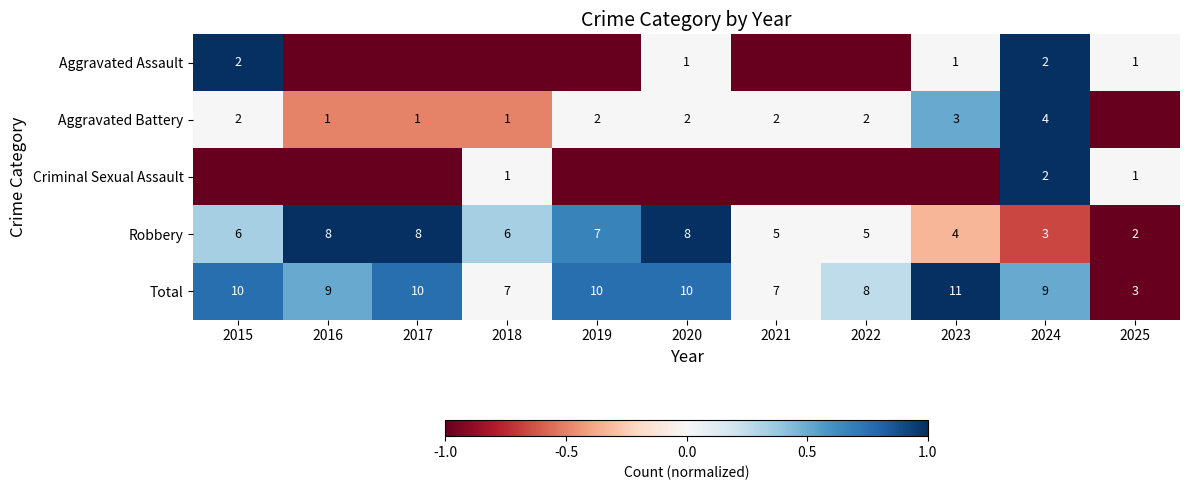

Read the Total value at 2019.

10